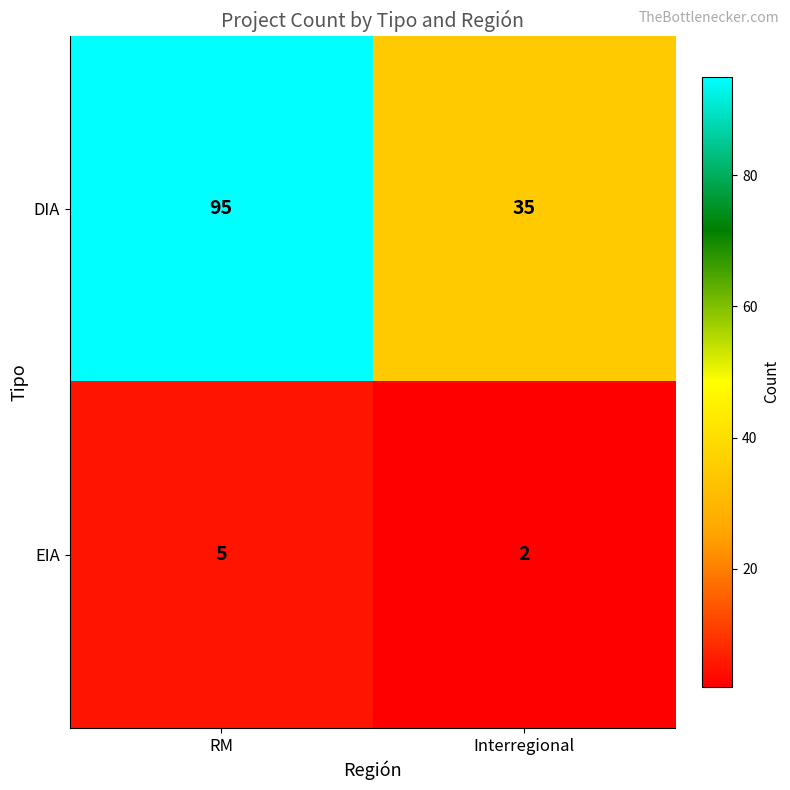

Reading left to right, transcribe all the data shown in this chart.

DIA: RM=95	Interregional=35
EIA: RM=5	Interregional=2